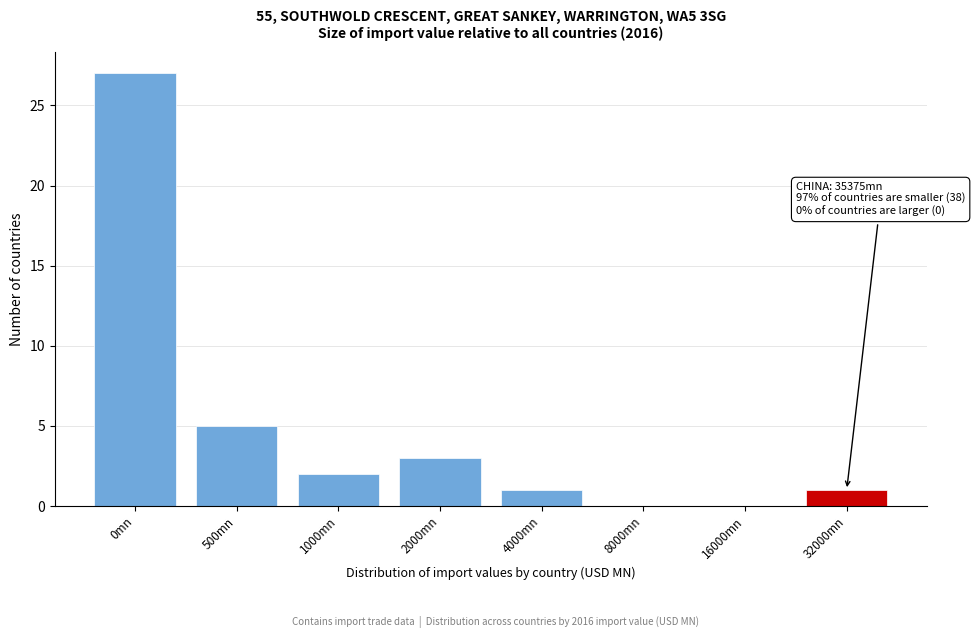

Reading left to right, transcribe all the data shown in this chart.

0mn=27	500mn=5	1000mn=2	2000mn=3	4000mn=1	8000mn=0	16000mn=0	32000mn=1